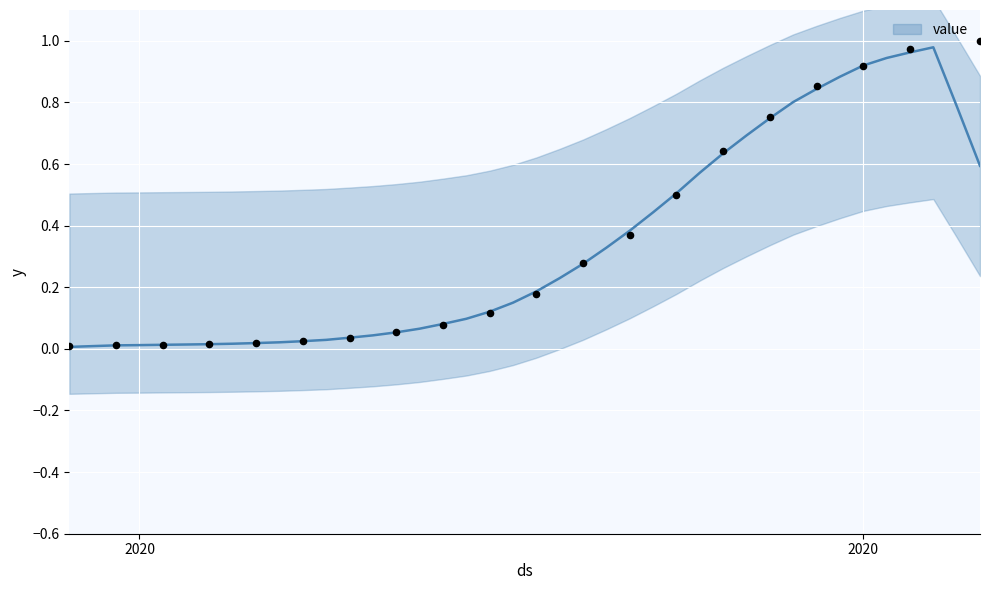

Between 2020-04-01 and 2020-03-29, which is larger?

2020-04-01